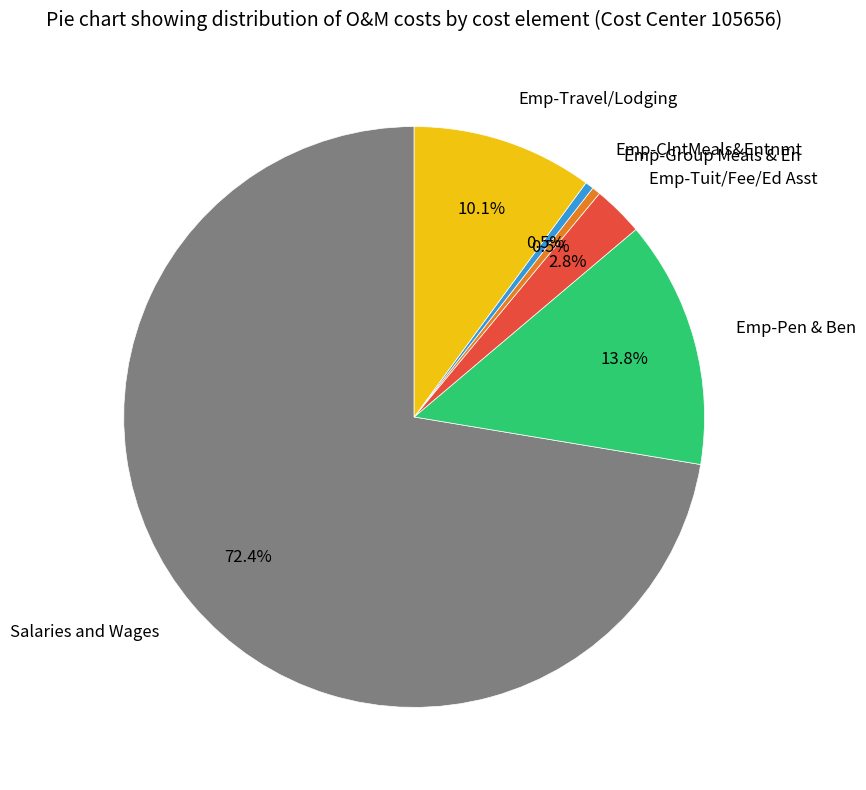

What is the total percentage of Emp-ClntMeals&Entnmt and Emp-Pen & Ben?

14.3%